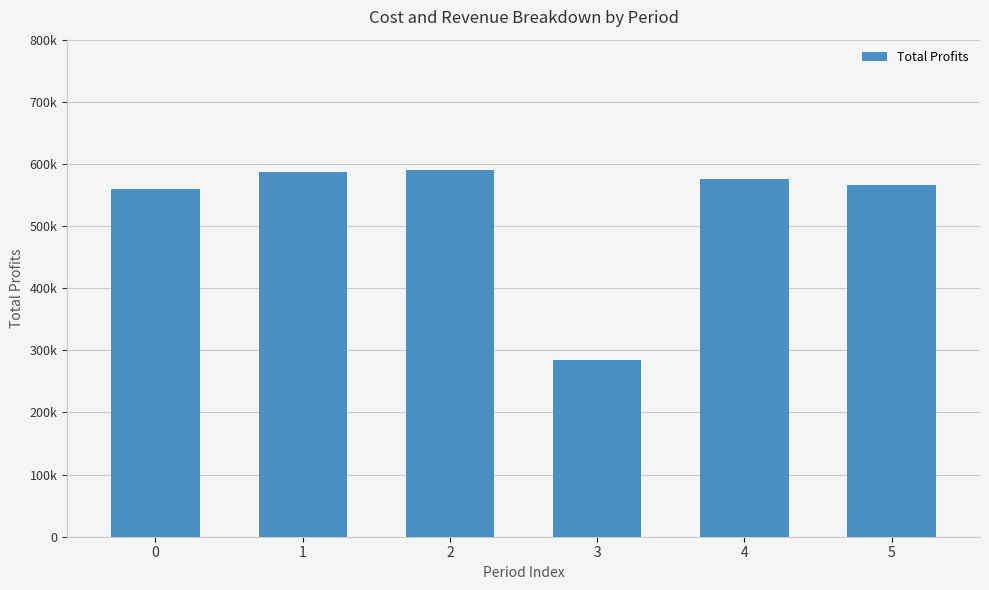

What is the sum of all values?

3163223.1